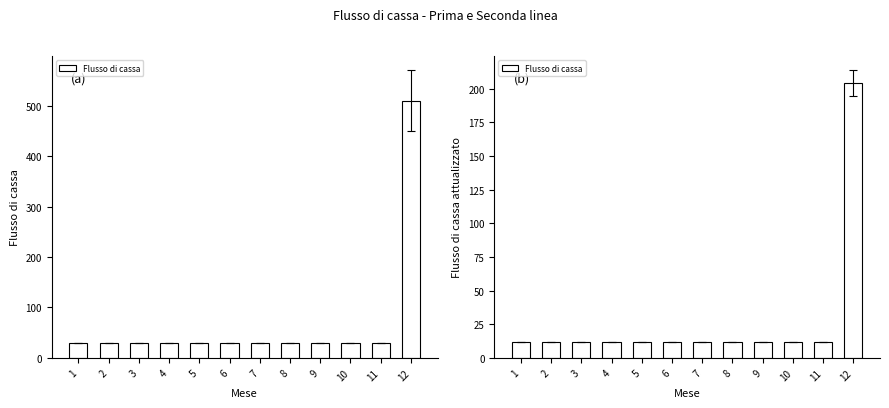

What is the maximum value shown in the chart?

510.0